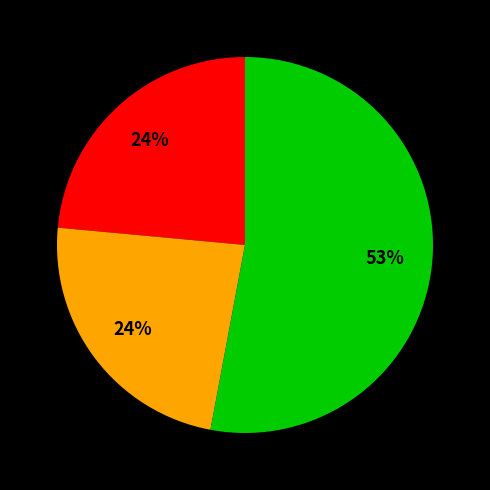

Count the number of slices in the pie.

3